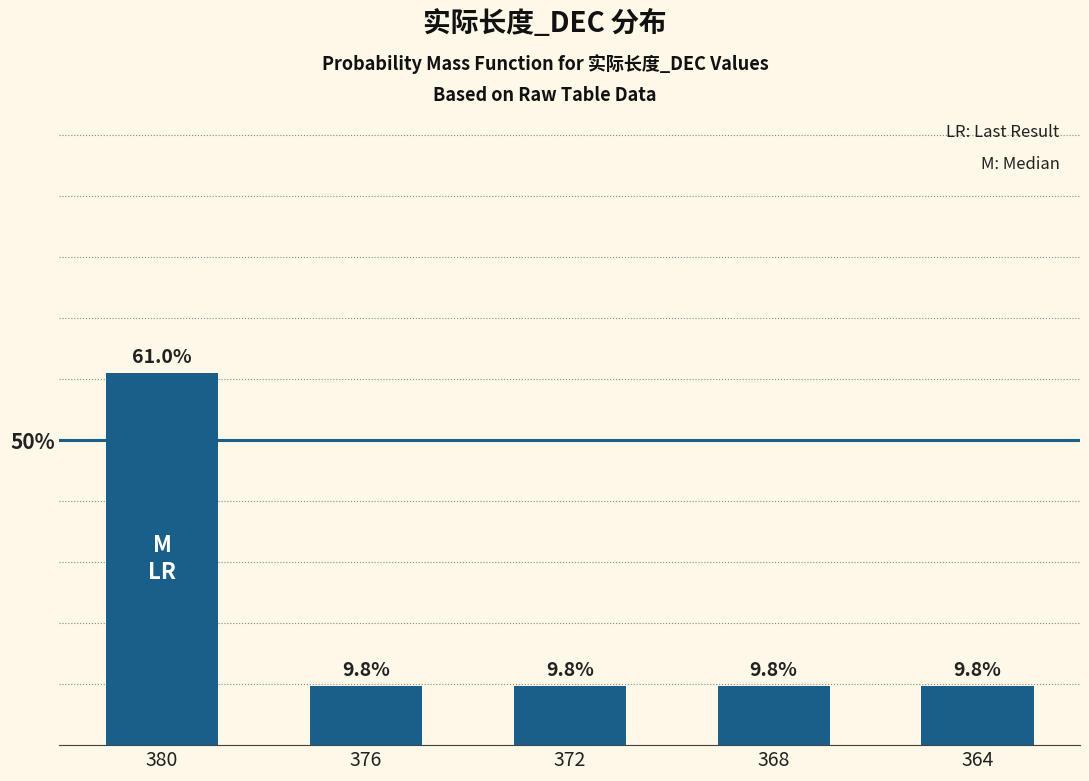

Does the chart contain any negative values?

No